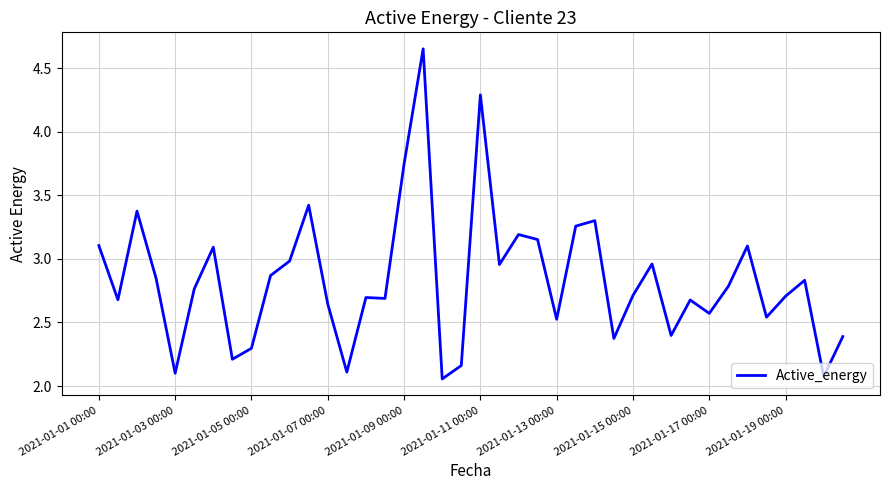

Does the chart have visible grid lines?

Yes